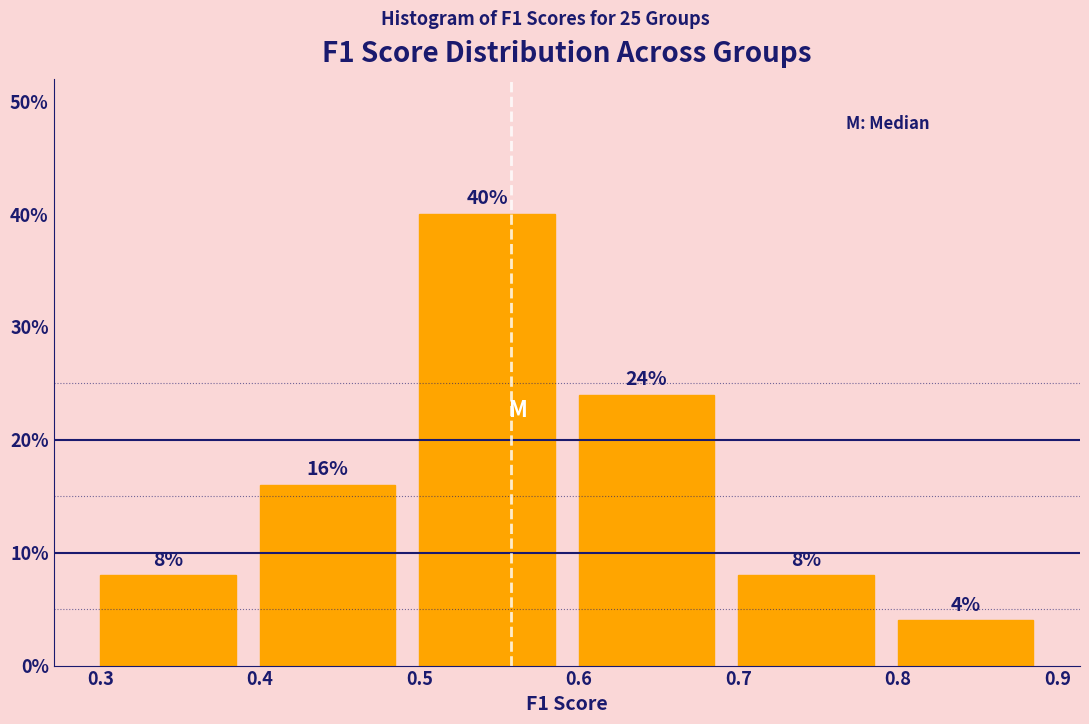

Reading left to right, list every bar in this chart as the range it spans on the x-axis followed by its height.

0.3 to 0.4: 8
0.4 to 0.5: 16
0.5 to 0.6: 40
0.6 to 0.7: 24
0.7 to 0.8: 8
0.8 to 0.9: 4